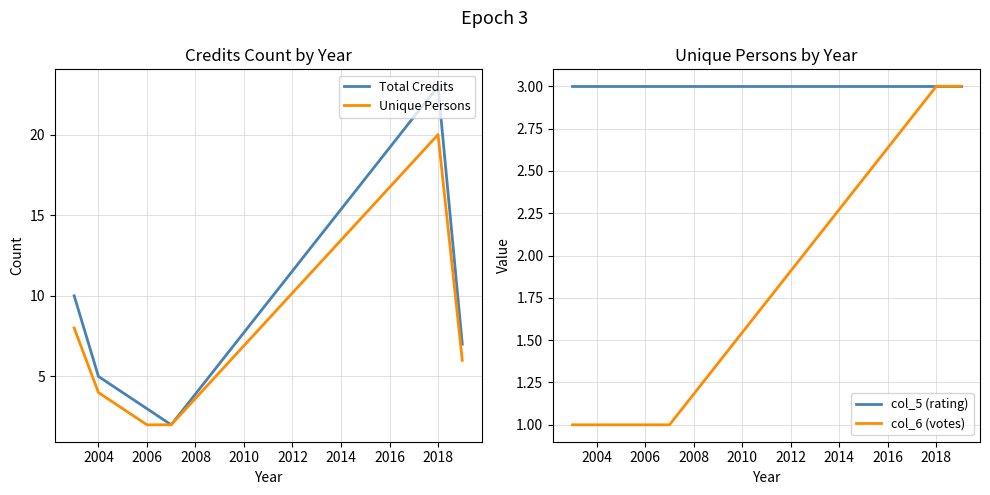

True or false: col_6 (votes) has more than 0 points higher than both neighbors.

False